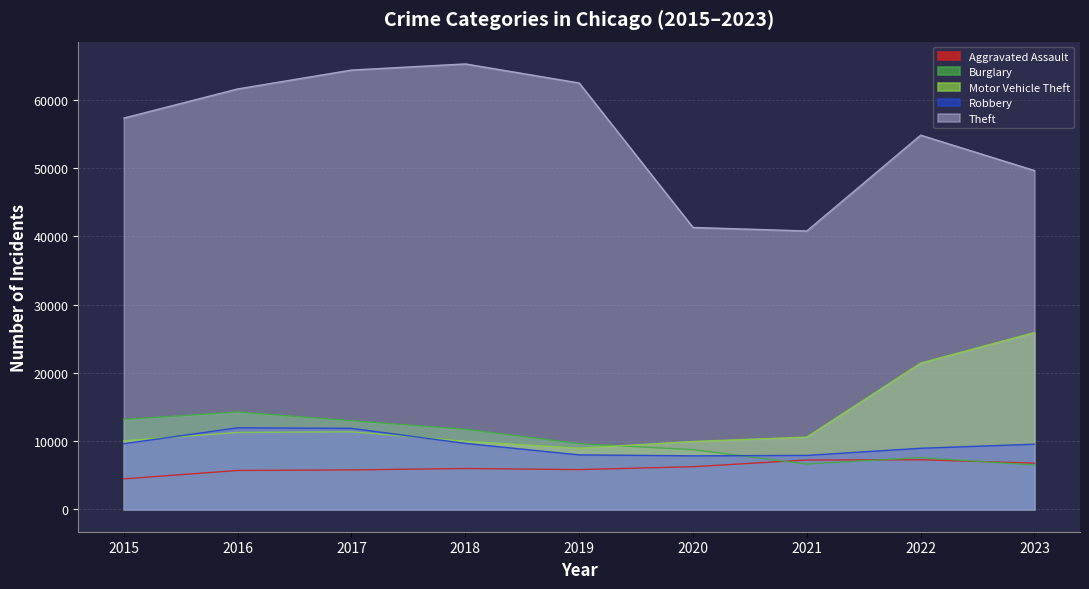

How many values in the Aggravated Assault series are below 6001?

4